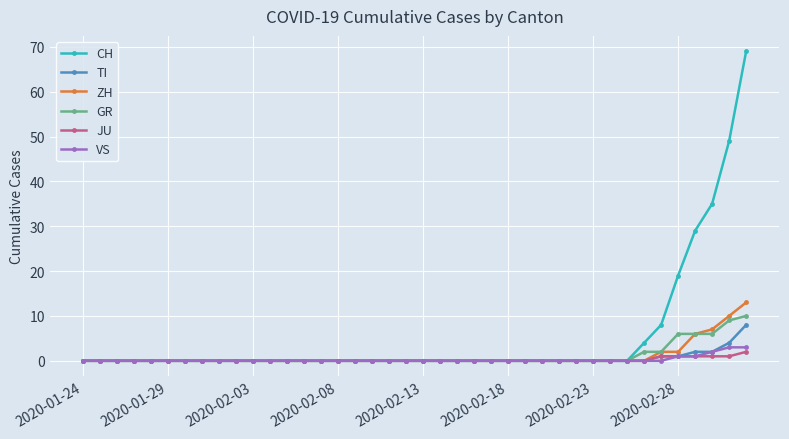

Does the chart display data point markers on the line(s)?

Yes